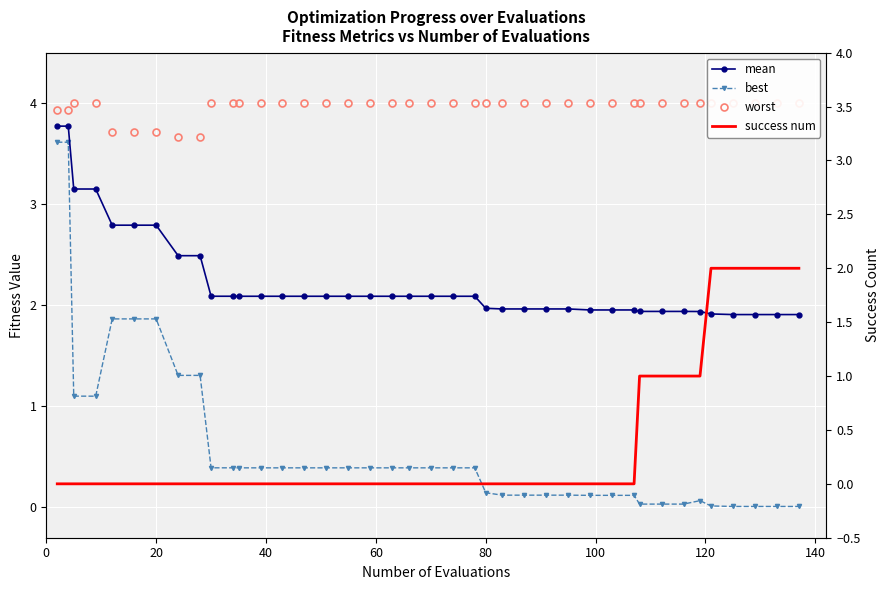

True or false: mean and worst intersect in this chart.

False